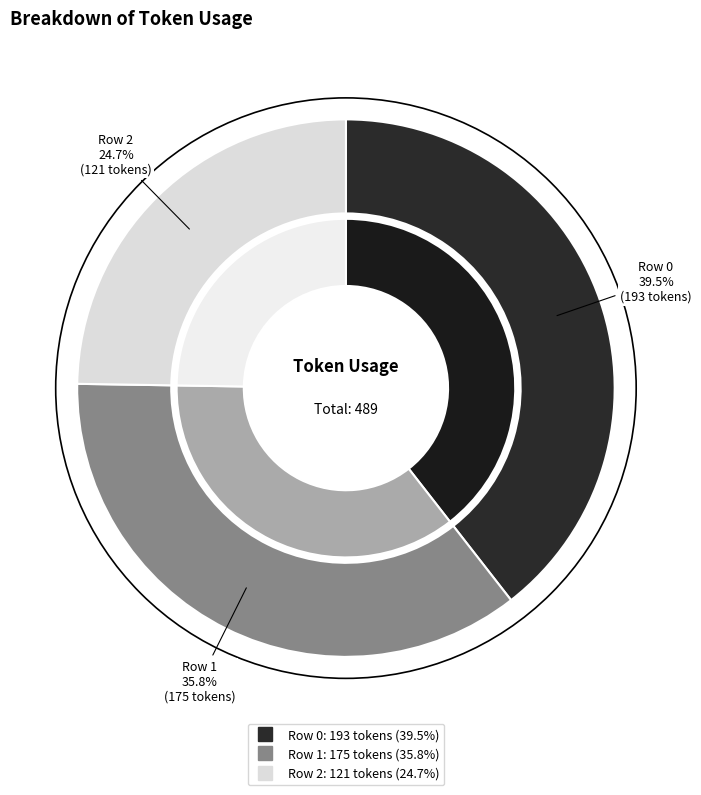

To the nearest percent, what portion does Row 1 represent?

36%